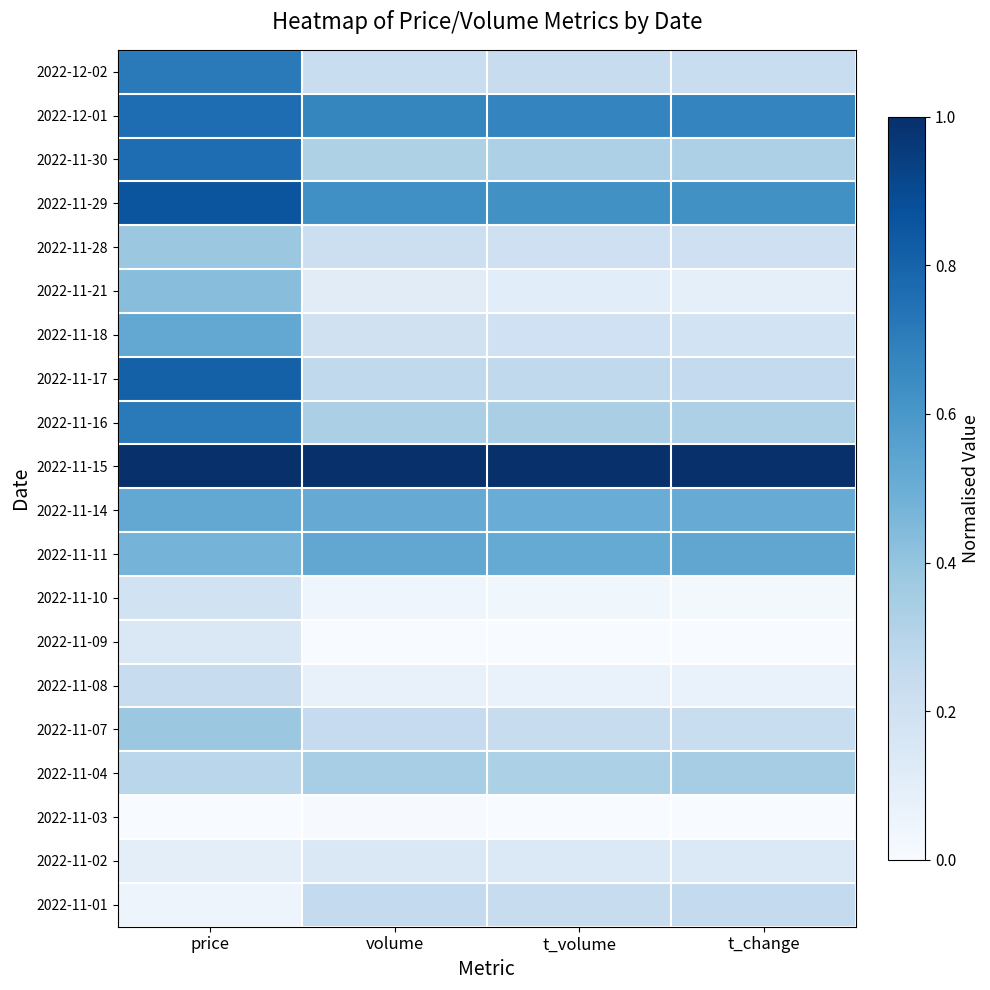

At which category does the chart reach its peak across all series?

volume